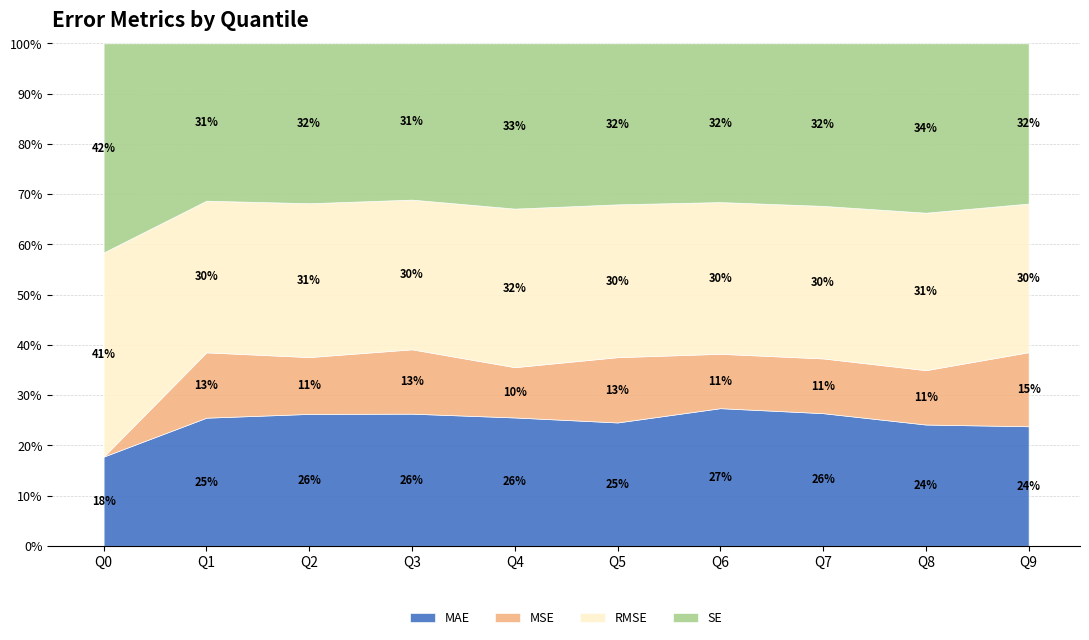

How many interior local valleys does the MSE series have?

4